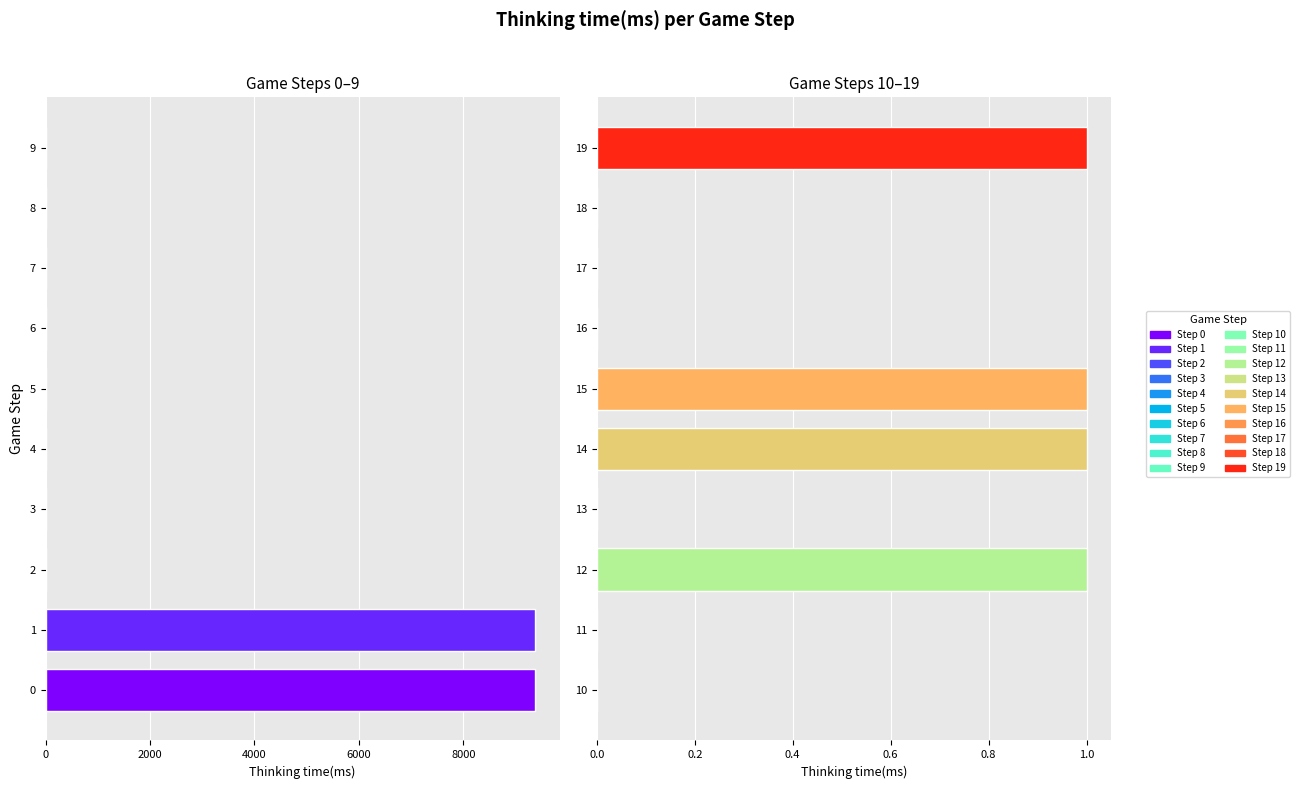

Which series has the largest total across all categories?

Thinking time(ms)